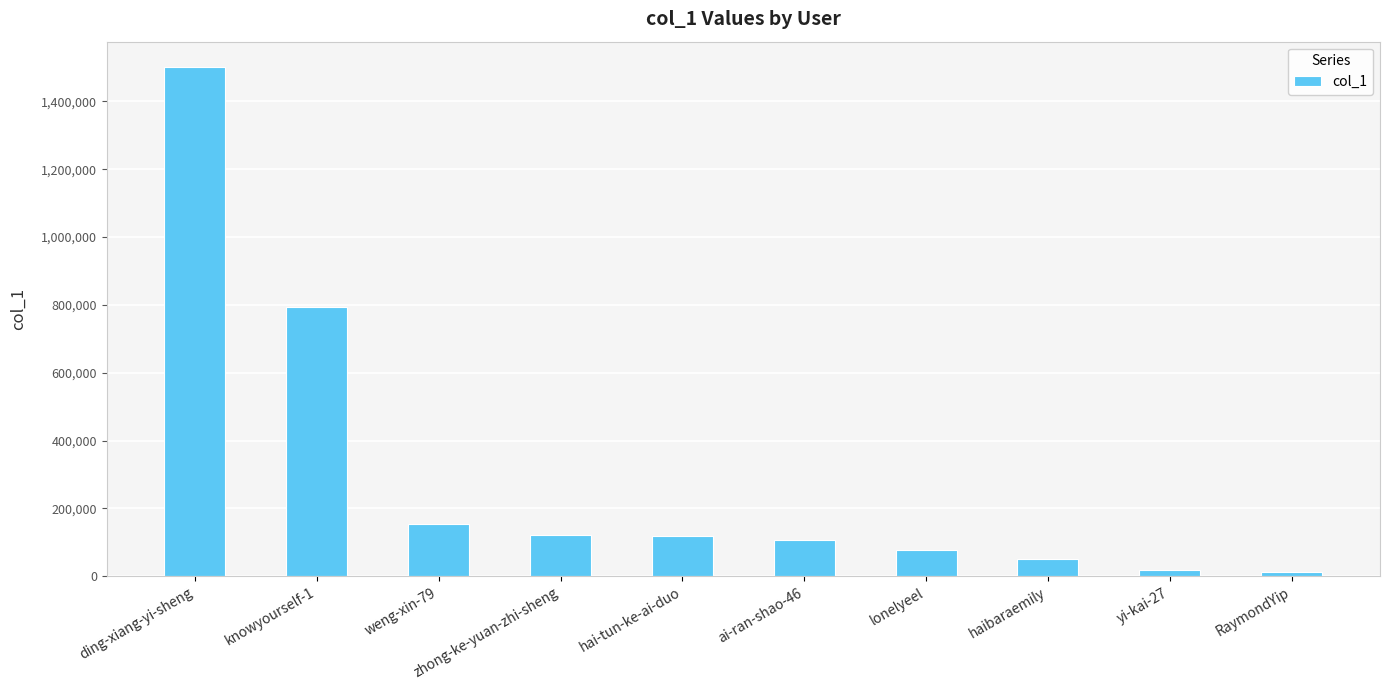

At which label is the value closest to 756465?

knowyourself-1